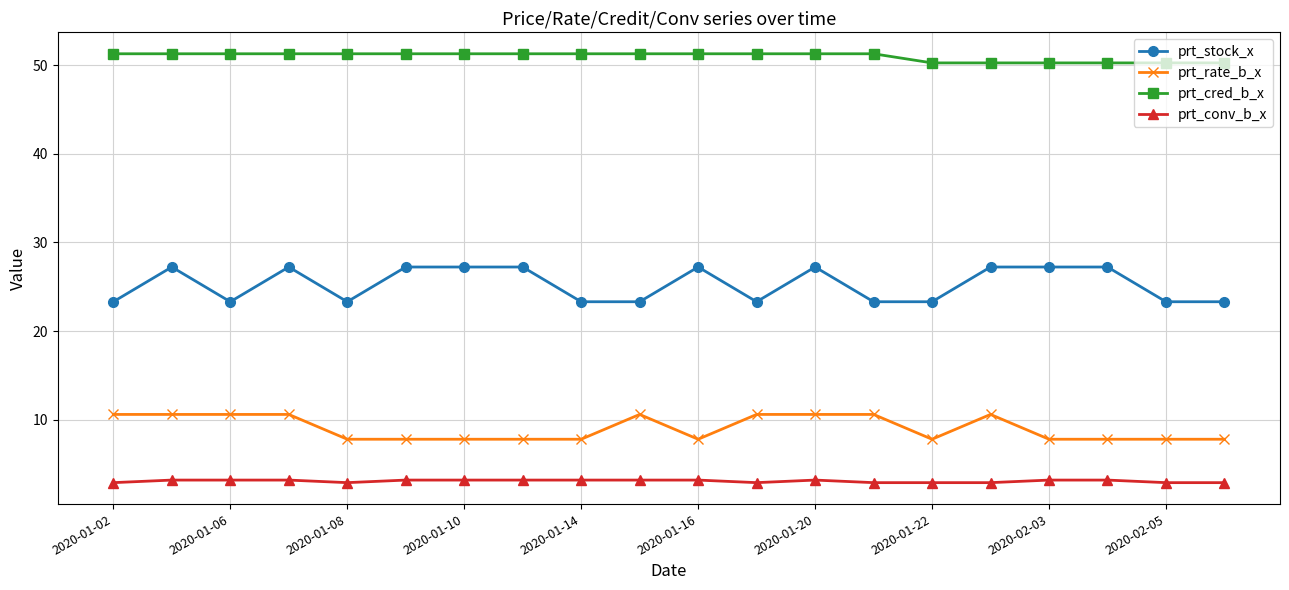

Which series has the largest total across all categories?

prt_cred_b_x